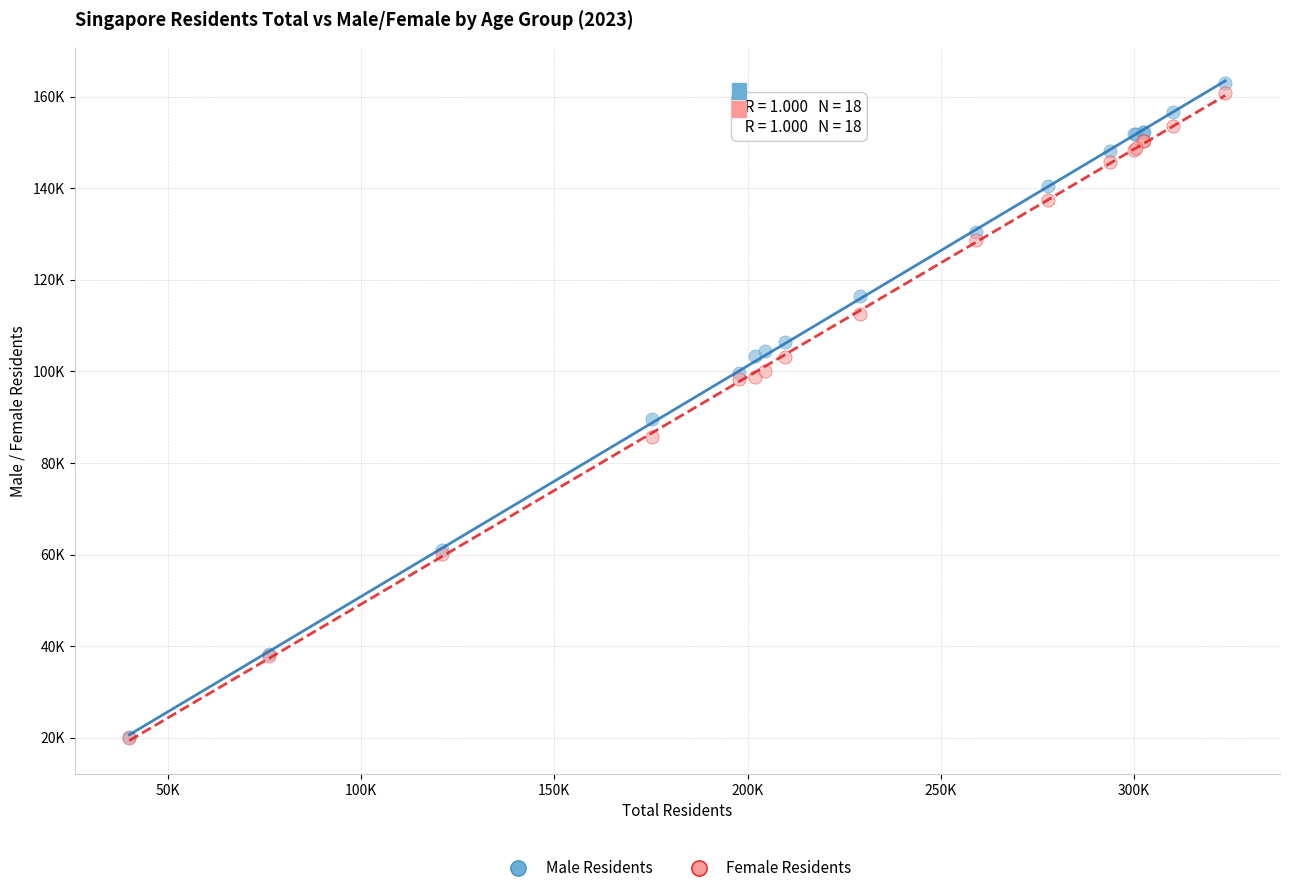

What are all the series names shown in the legend?

Male Residents, Female Residents